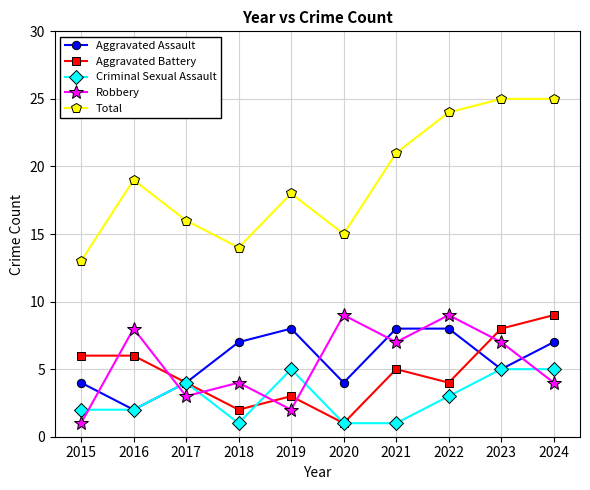

Is the value of Aggravated Battery at 2016 greater than the value of Aggravated Assault at 2022?

No